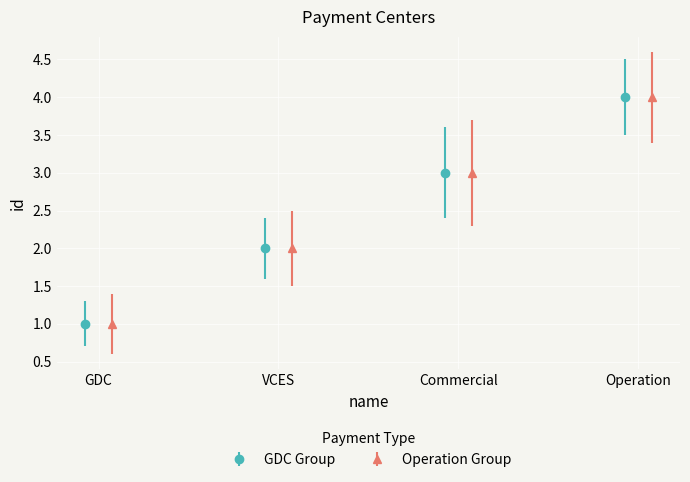

True or false: GDC Group has more than 2 interior local peaks.

False